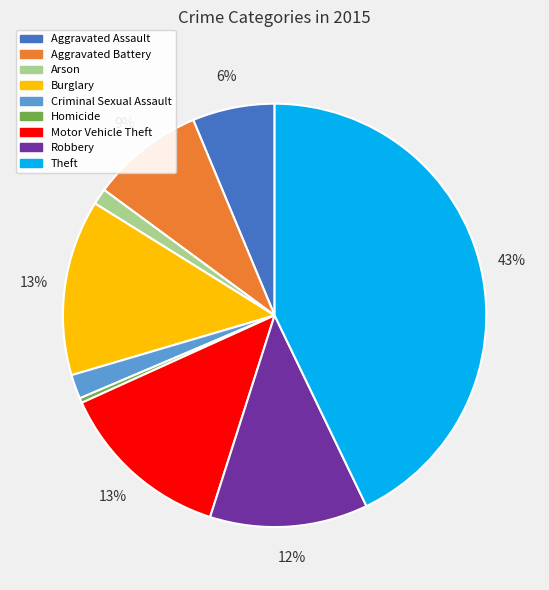

Which has a higher value, Robbery or Theft?

Theft